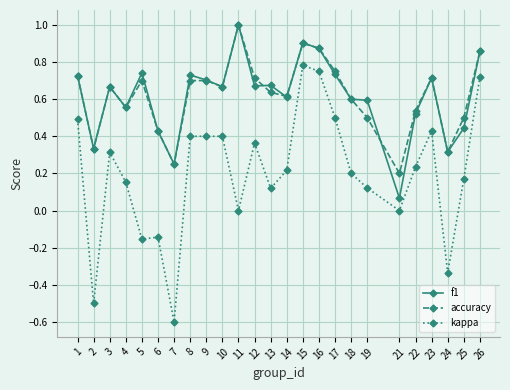

Which series changed the most between 10 and 18?

kappa